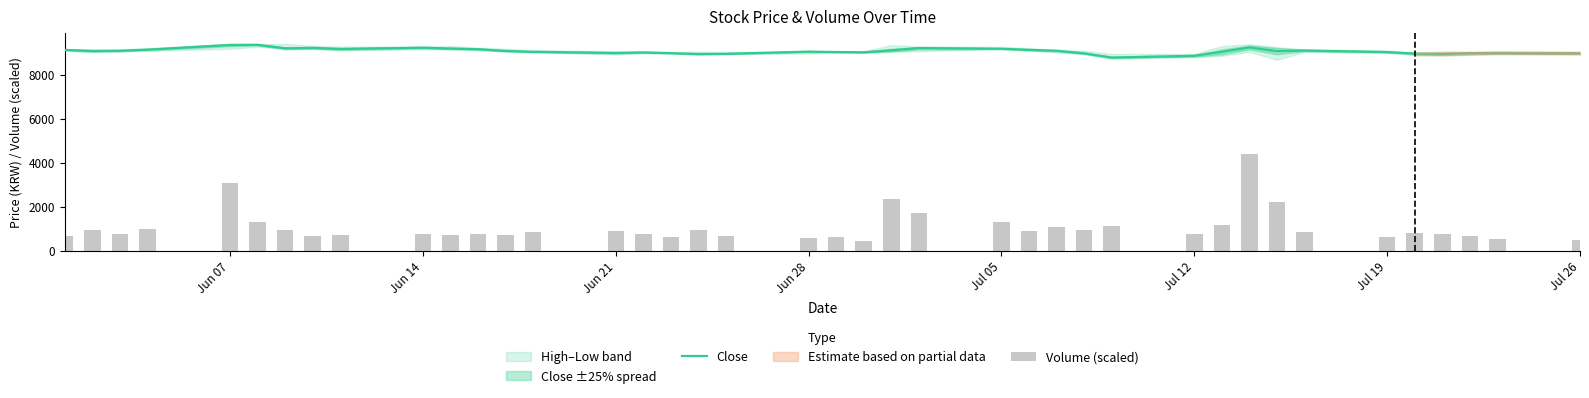

What is the total value across all series at Jun 28?

10134.5